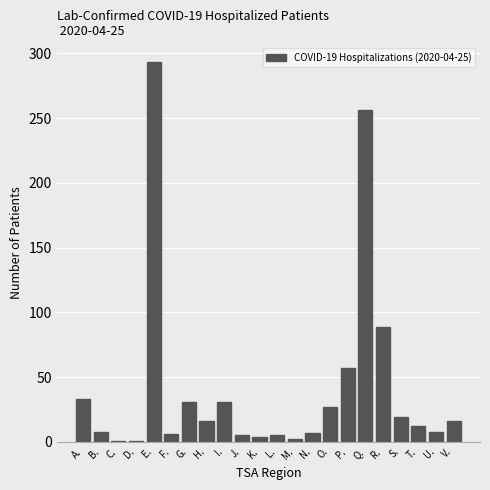

Between I. and L., which is larger?

I.